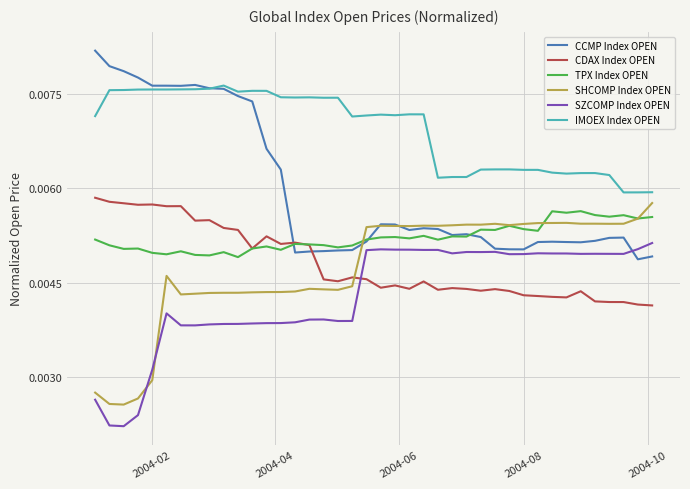

True or false: SHCOMP Index OPEN and IMOEX Index OPEN cross at least once.

False